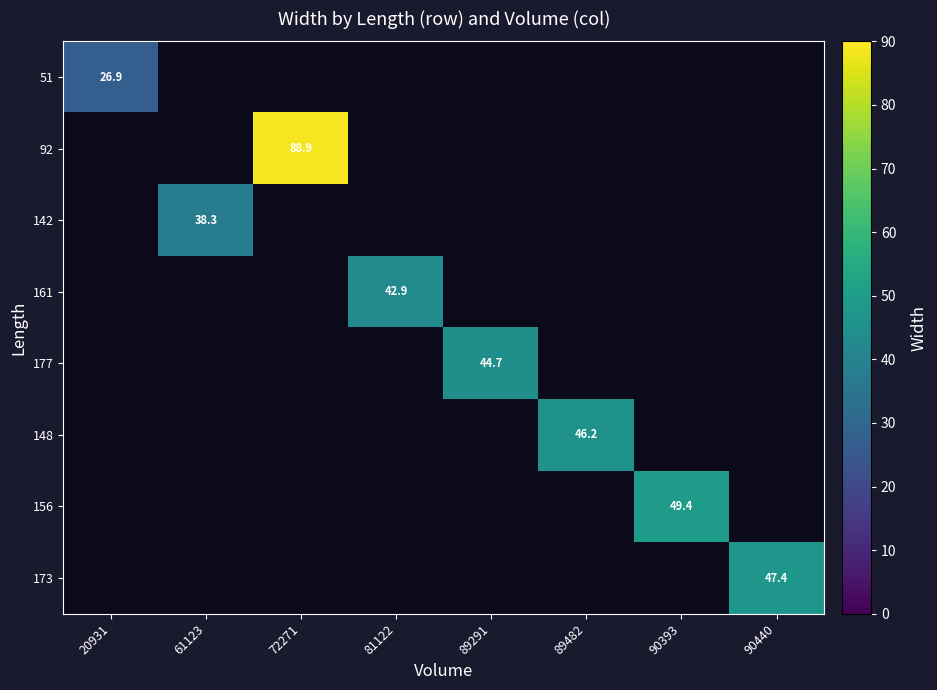

Is the value of 177 at 89291 greater than the value of 173 at 90440?

No